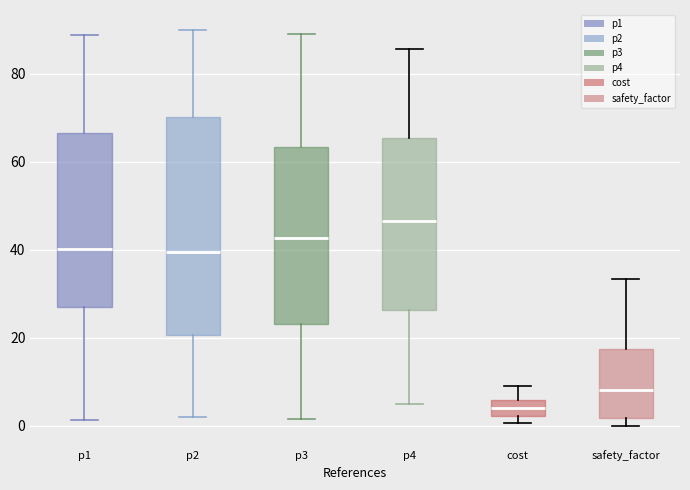

Reading left to right, transcribe this box plot: for each box, give where its median line is, the range the box spans, and where its two whiskers end, as read against the y-axis. The values are not printed on the chart, so give them approximately, as read against the axis.

p1: median 40, box 26 to 66, whiskers 2 to 88
p2: median 40, box 20 to 70, whiskers 2 to 90
p3: median 42, box 24 to 64, whiskers 2 to 88
p4: median 46, box 26 to 66, whiskers 4 to 86
cost: median 4, box 2 to 6, whiskers 0 to 10
safety_factor: median 8, box 2 to 18, whiskers 0 to 34